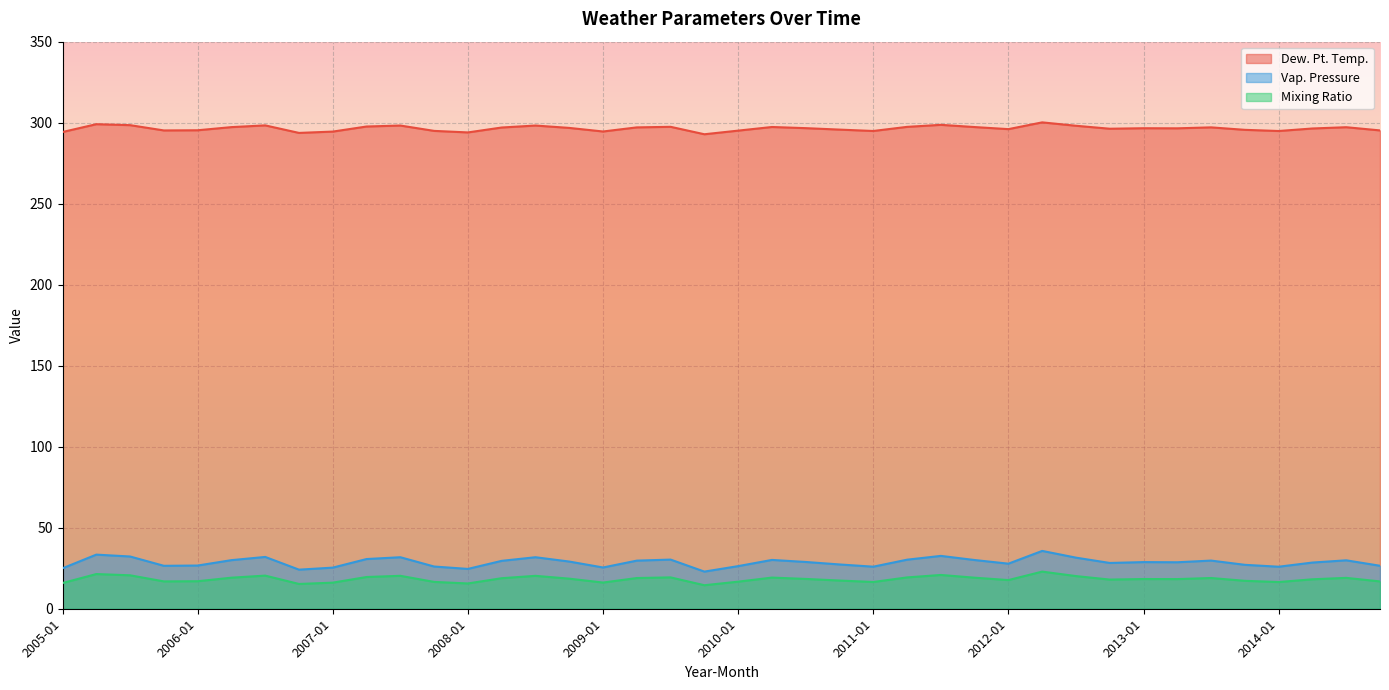

What are all the series names shown in the legend?

Dew. Pt. Temp., Vap. Pressure, Mixing Ratio